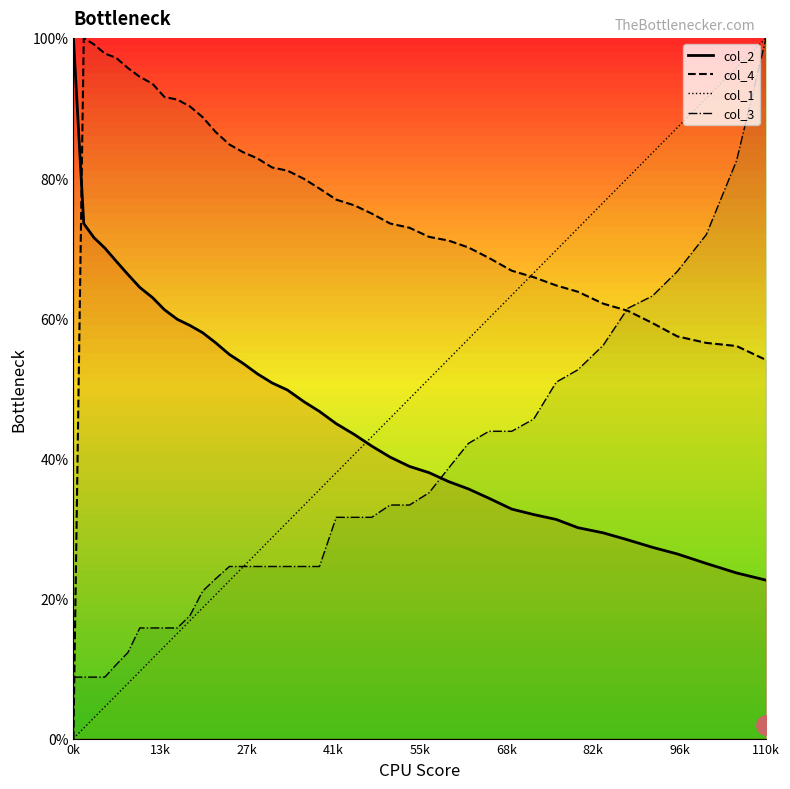

What is the highest value of the col_1 series?

100.0